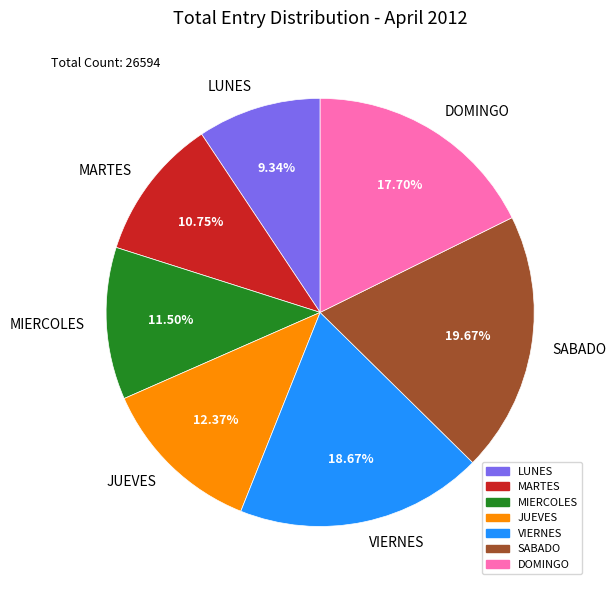

Does DOMINGO represent more than half of the total?

No